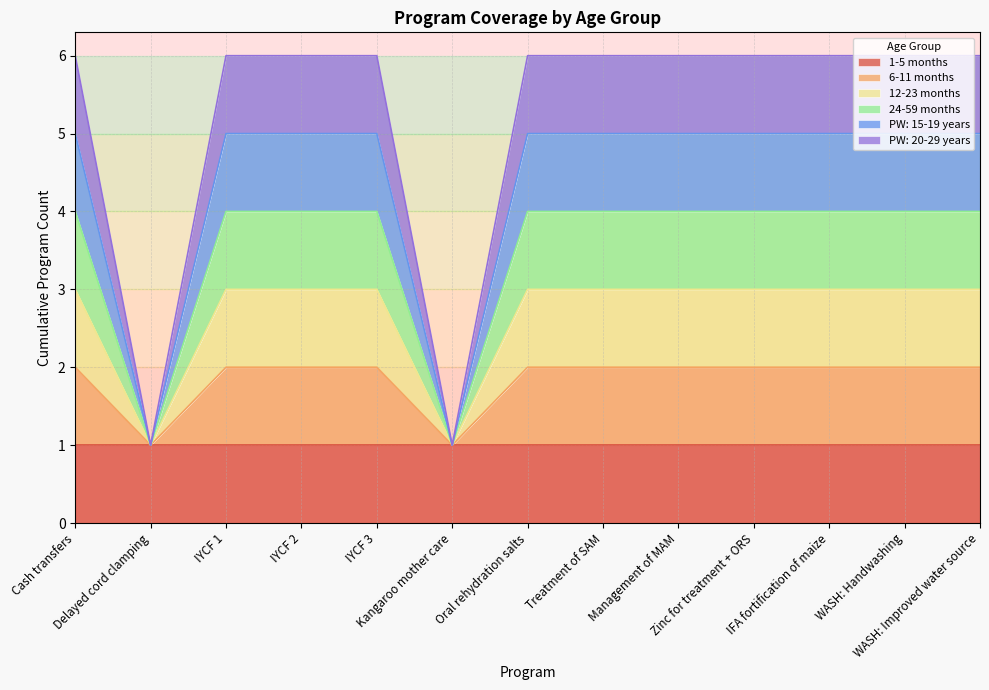

True or false: 24-59 months has more than 2 points higher than both neighbors.

False